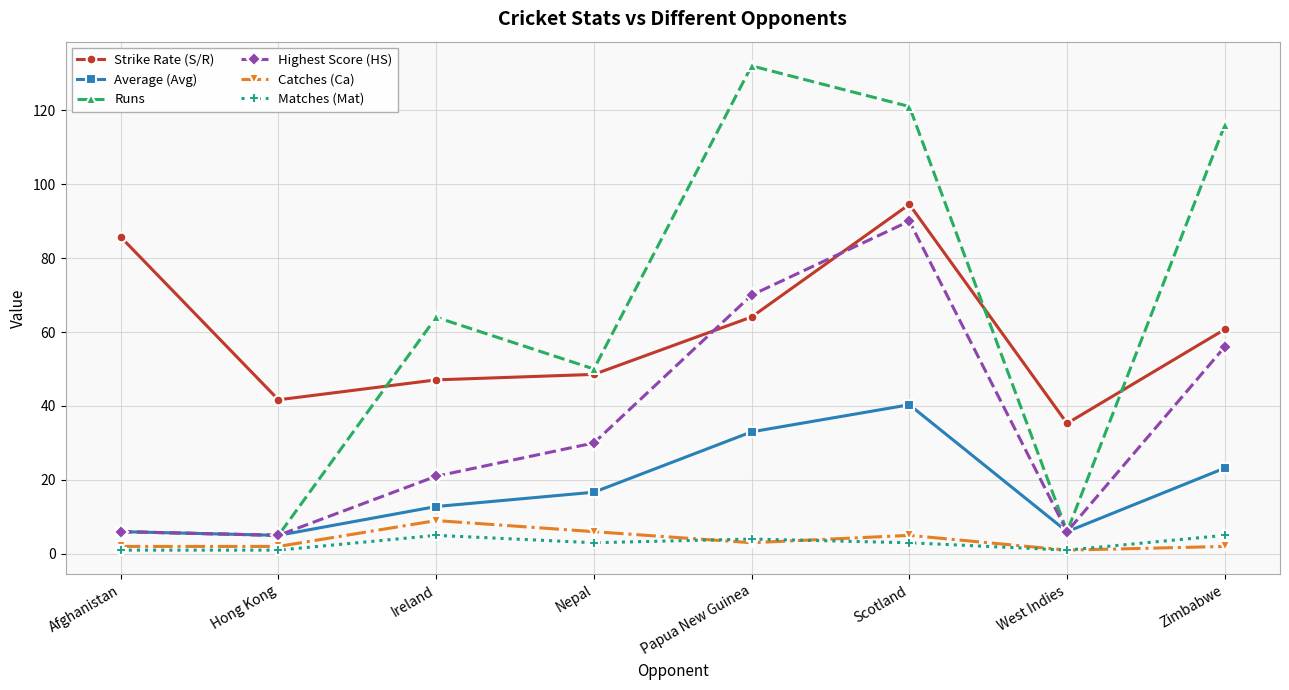

Which label corresponds to the largest value in the chart?

Papua New Guinea